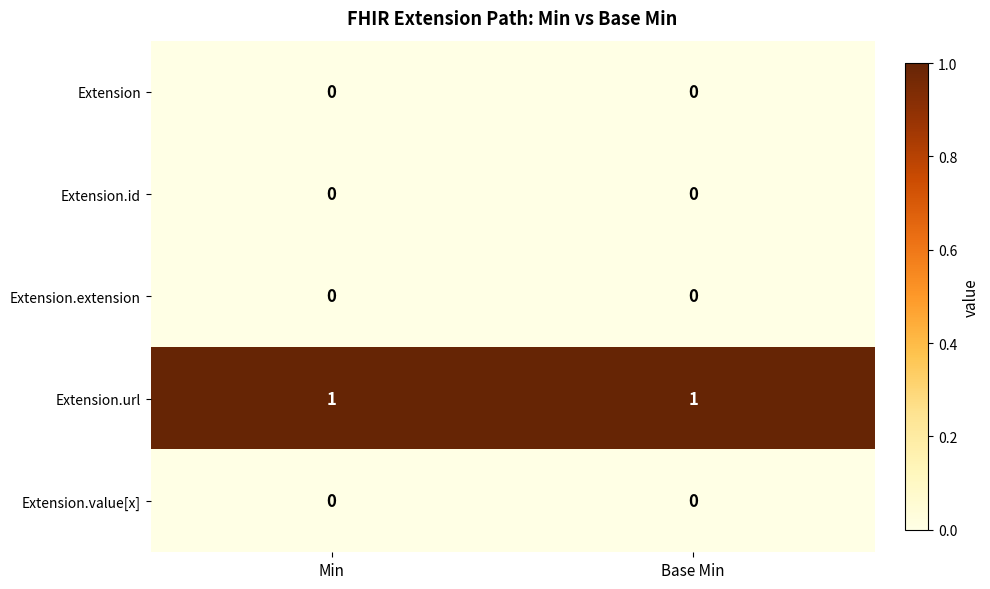

Which series has the largest total across all categories?

Extension.url